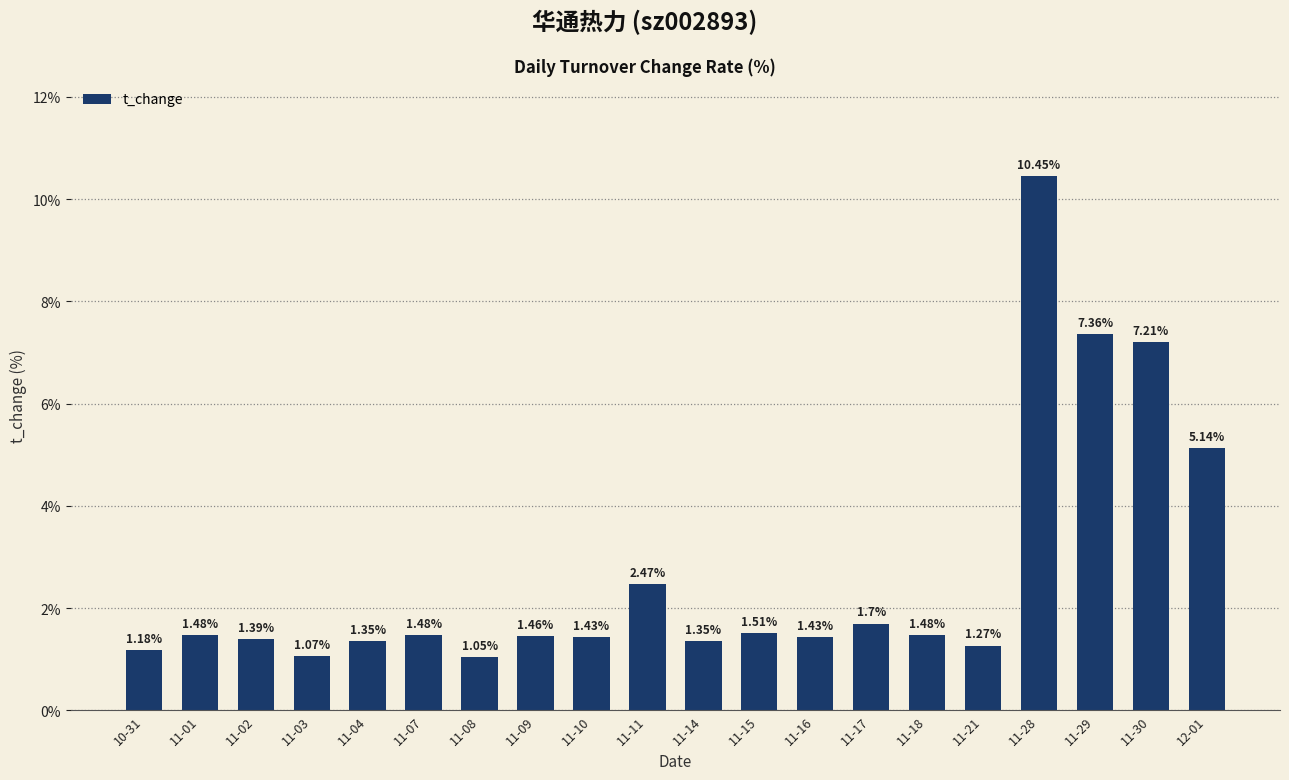

Between 10-31 and 11-04, which is larger?

11-04